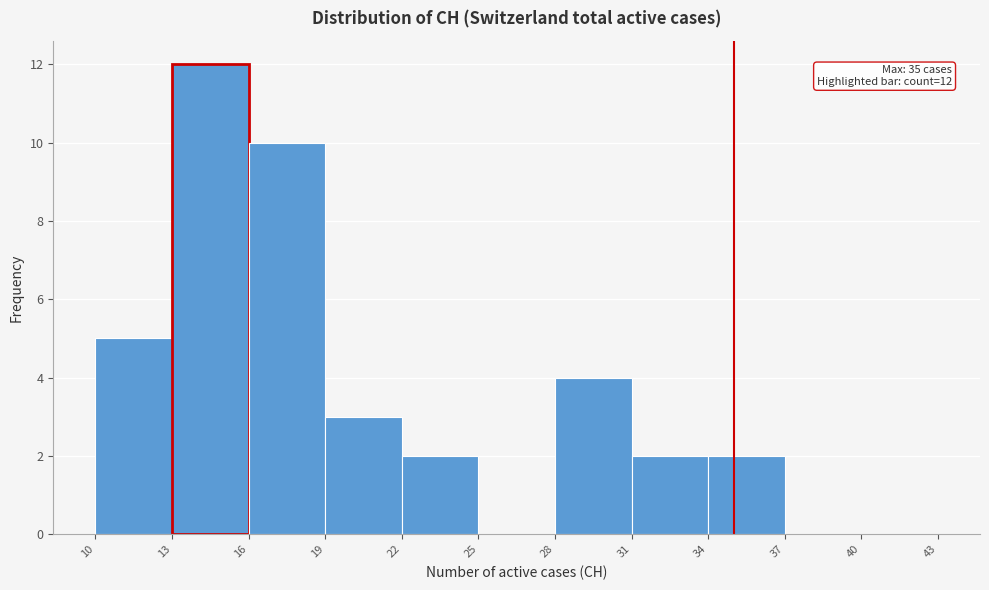

Over which range of the x-axis is the bar tallest?

13 to 16